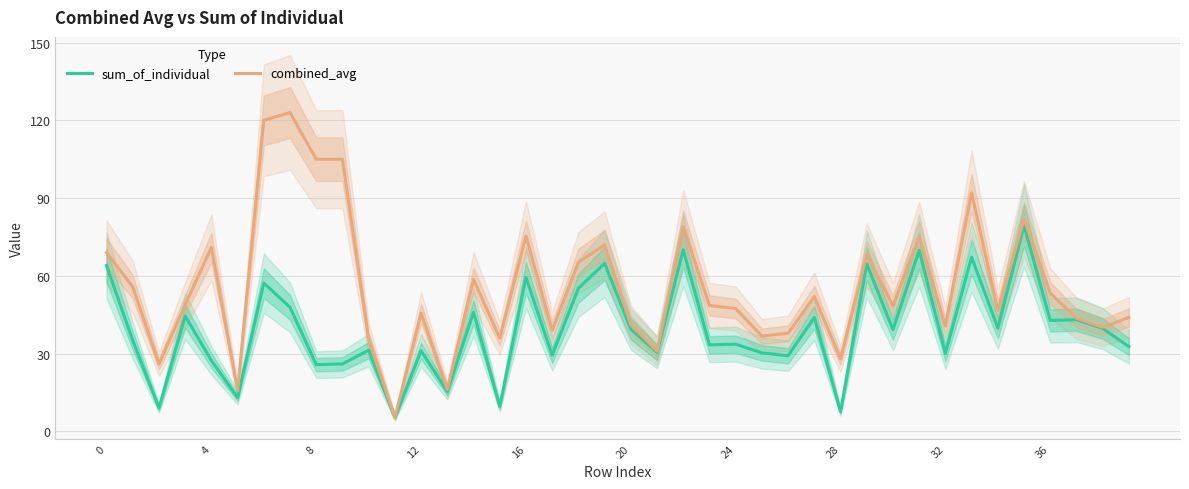

What is the highest value of the sum_of_individual series?

79.5